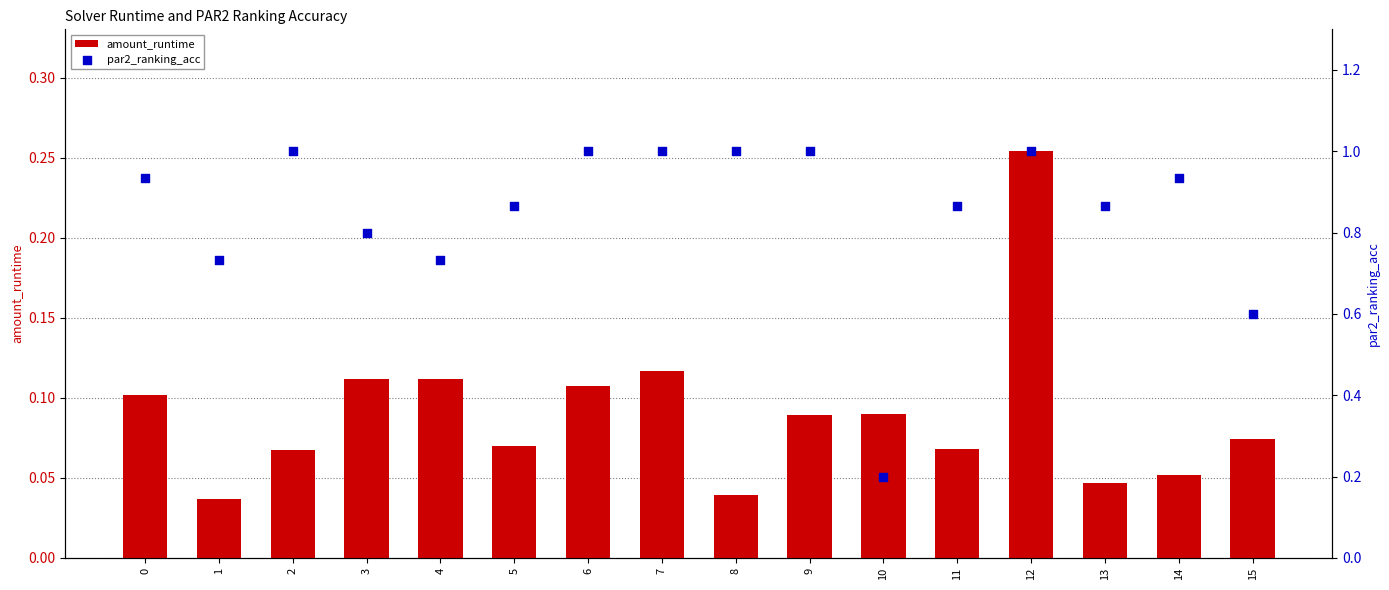

What is the total value across all series at 2?

1.1